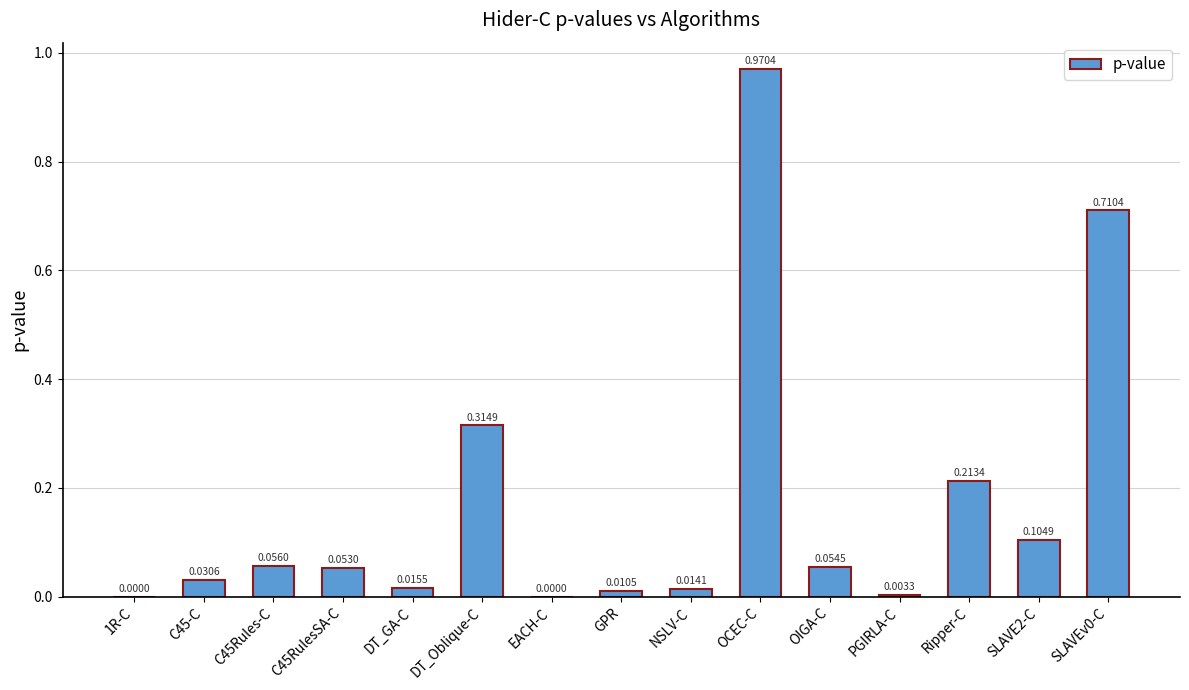

Which label corresponds to the largest value in the chart?

OCEC-C